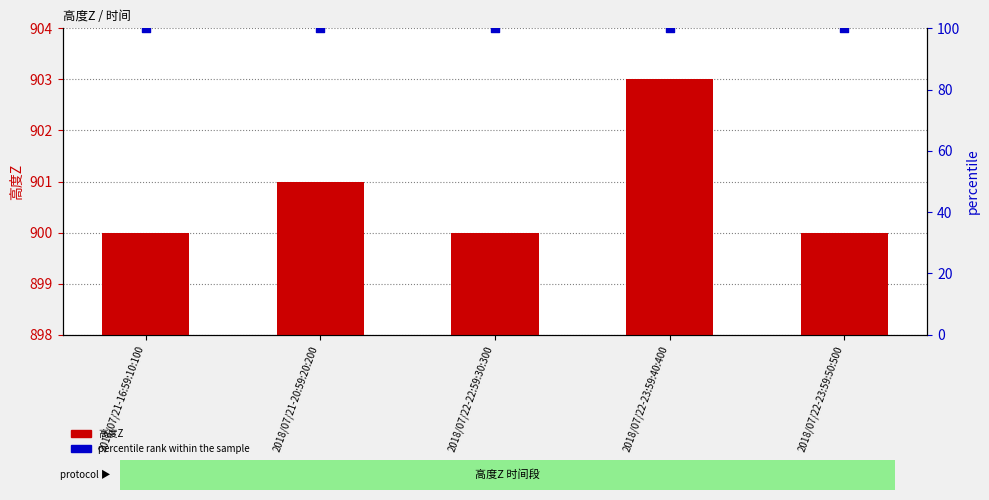

What is the total value across all series at 2018/07/22-22:59:30:300?

1000